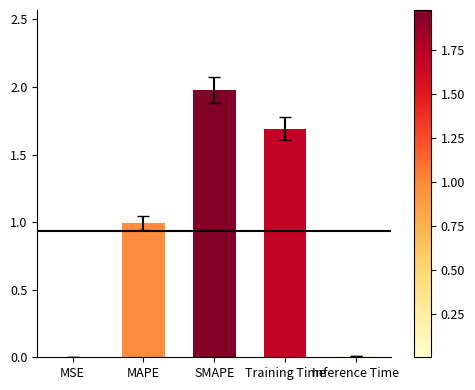

Which has a higher value, MSE or Training Time?

Training Time